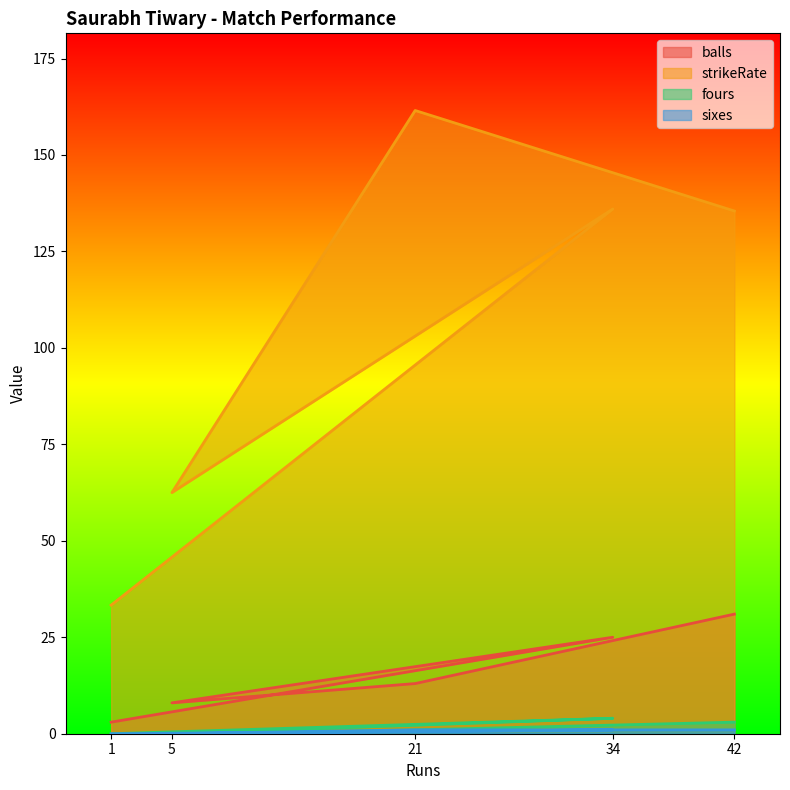

At which category does the chart reach its peak across all series?

21